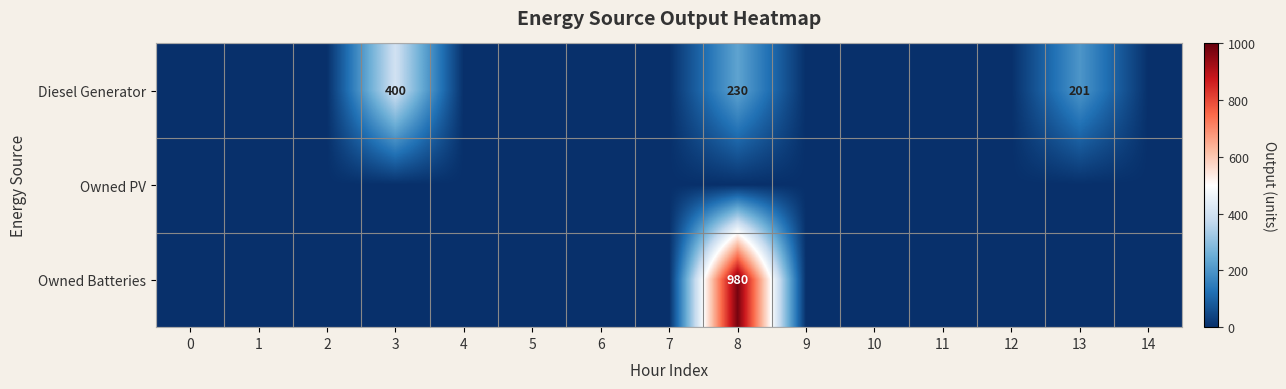

At how many categories does at least one series exceed 927?

1